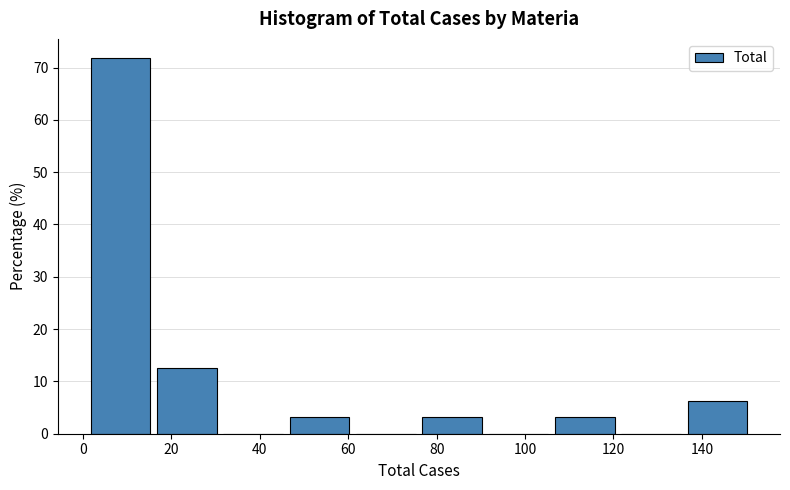

Over which range of the x-axis is the bar tallest?

1 to 16